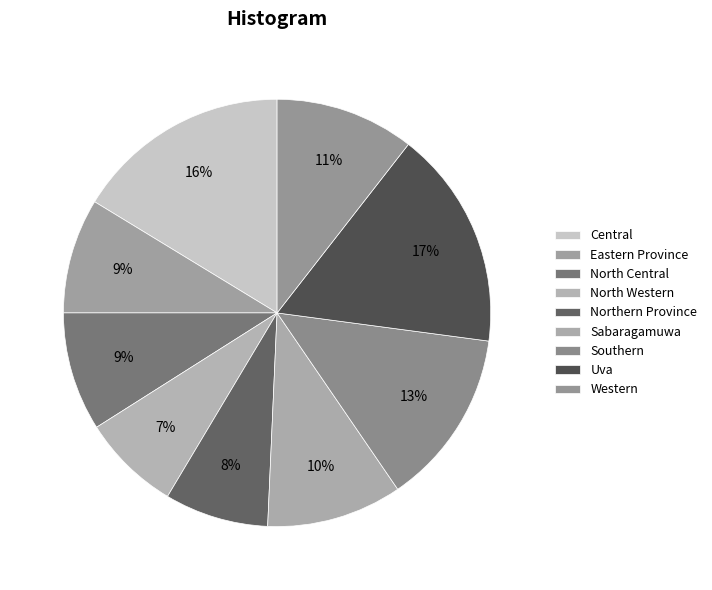

Which category has the biggest portion of the pie?

Uva